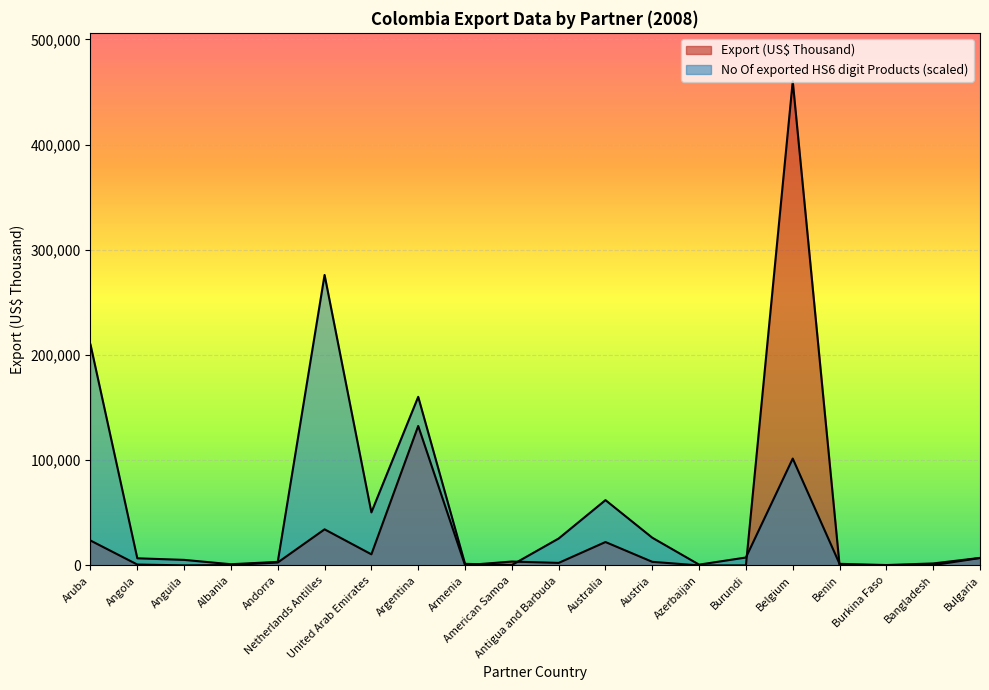

What position from the left is Benin?

17